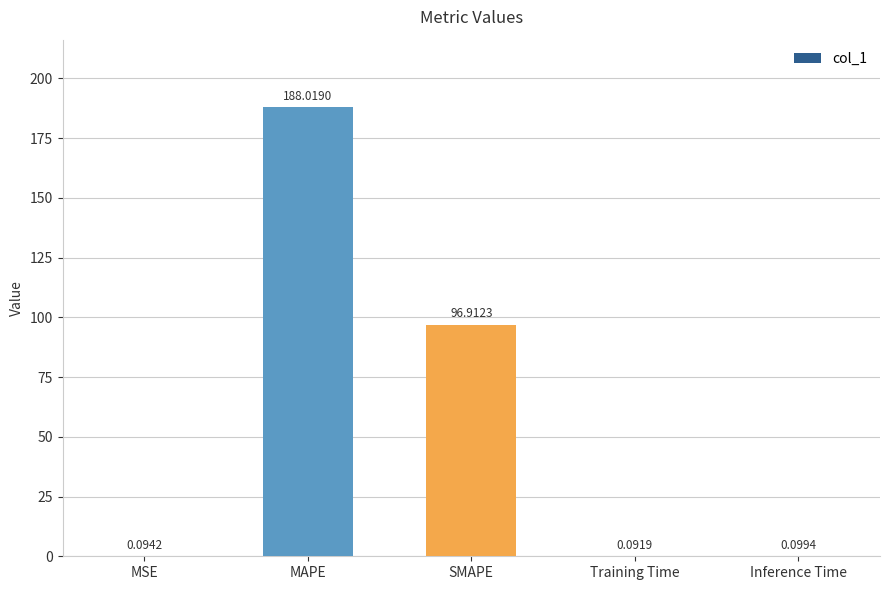

Which label corresponds to the largest value in the chart?

MAPE